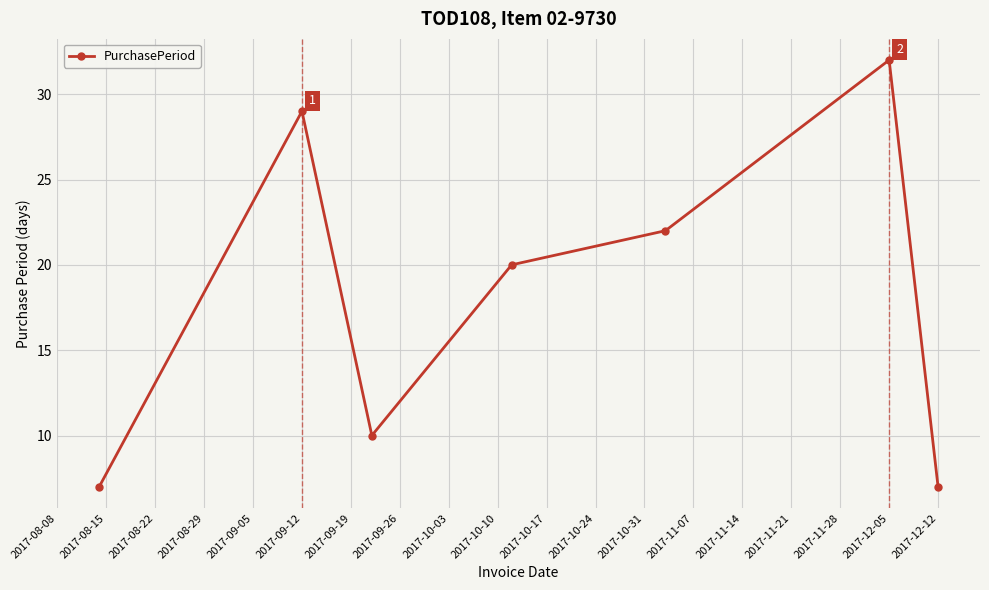

How many interior local peaks (higher than both neighbors) does the data have?

2